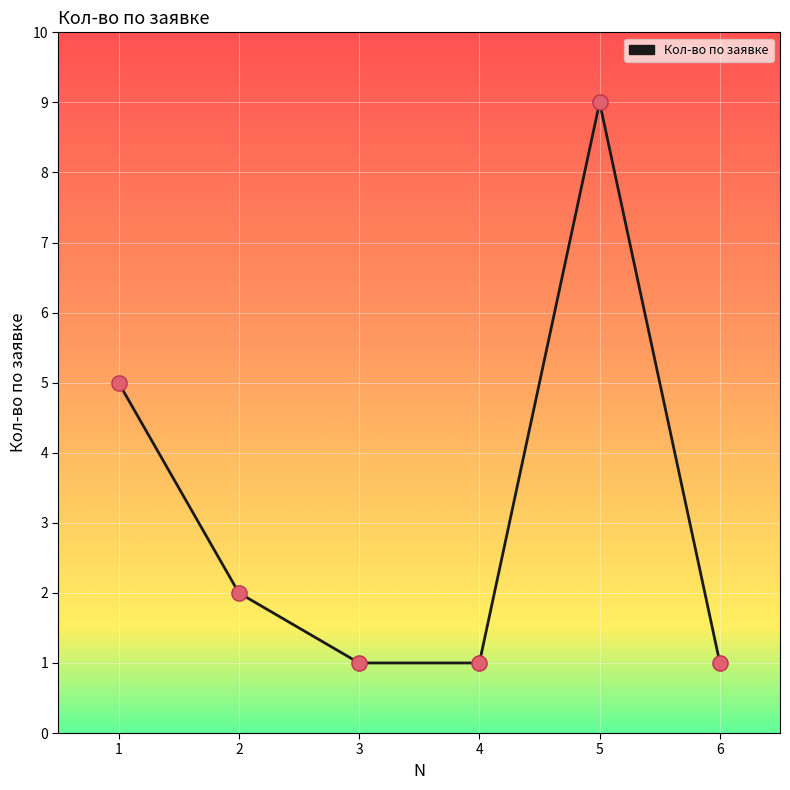

Between 5 and 3, which is larger?

5